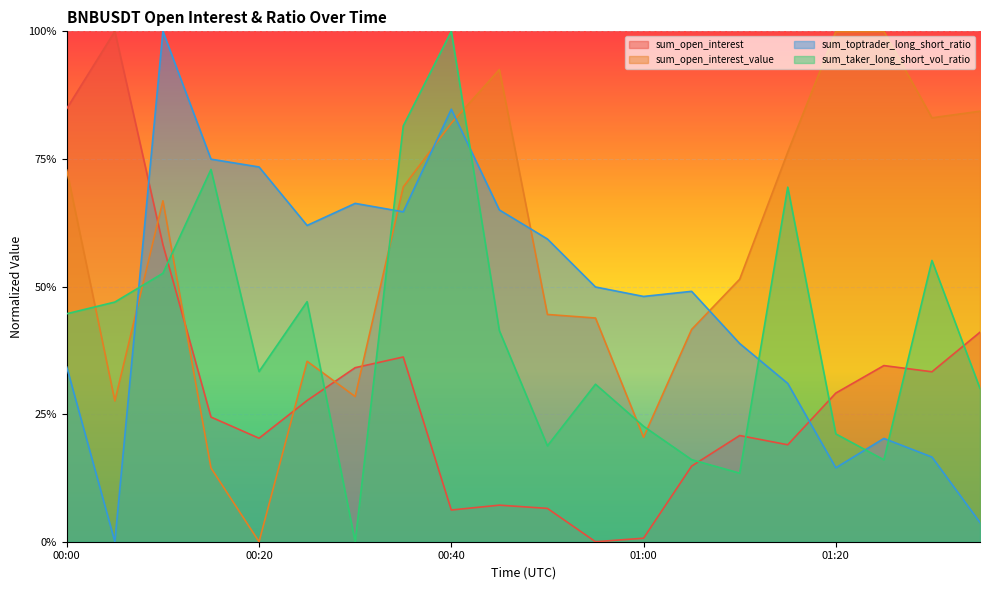

Reading left to right, what are all the values shown in this chart?

sum_open_interest: 00:00=0.8	00:05=1.0	00:10=0.6	00:15=0.2	00:20=0.2	00:25=0.3	00:30=0.3	00:35=0.4	00:40=0.1	00:45=0.1	00:50=0.1	00:55=0.0	01:00=0.0	01:05=0.1	01:10=0.2	01:15=0.2	01:20=0.3	01:25=0.3	01:30=0.3	01:35=0.4
sum_open_interest_value: 00:00=0.7	00:05=0.3	00:10=0.7	00:15=0.1	00:20=0.0	00:25=0.4	00:30=0.3	00:35=0.7	00:40=0.8	00:45=0.9	00:50=0.4	00:55=0.4	01:00=0.2	01:05=0.4	01:10=0.5	01:15=0.8	01:20=1.0	01:25=1.0	01:30=0.8	01:35=0.8
sum_toptrader_long_short_ratio: 00:00=0.3	00:05=0.0	00:10=1.0	00:15=0.7	00:20=0.7	00:25=0.6	00:30=0.7	00:35=0.6	00:40=0.8	00:45=0.7	00:50=0.6	00:55=0.5	01:00=0.5	01:05=0.5	01:10=0.4	01:15=0.3	01:20=0.1	01:25=0.2	01:30=0.2	01:35=0.0
sum_taker_long_short_vol_ratio: 00:00=0.4	00:05=0.5	00:10=0.5	00:15=0.7	00:20=0.3	00:25=0.5	00:30=0.0	00:35=0.8	00:40=1.0	00:45=0.4	00:50=0.2	00:55=0.3	01:00=0.2	01:05=0.2	01:10=0.1	01:15=0.7	01:20=0.2	01:25=0.2	01:30=0.6	01:35=0.3